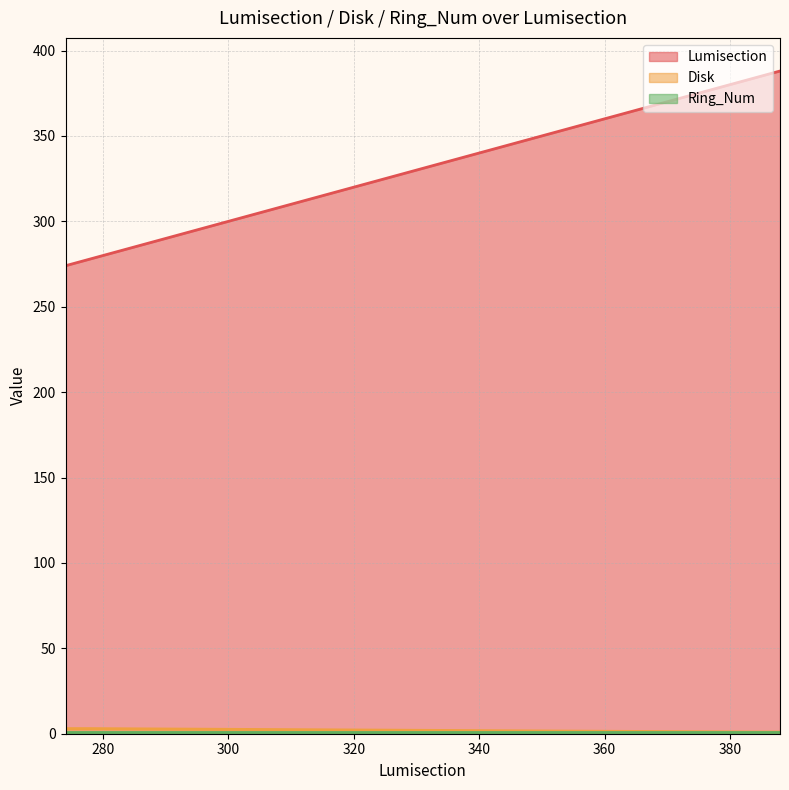

Which series has the widest spread of values?

Lumisection